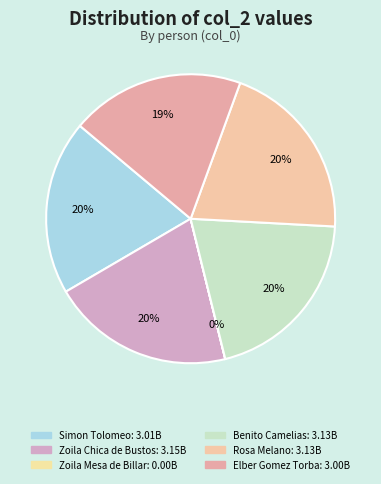

Is there any slice that represents more than half of the pie?

No